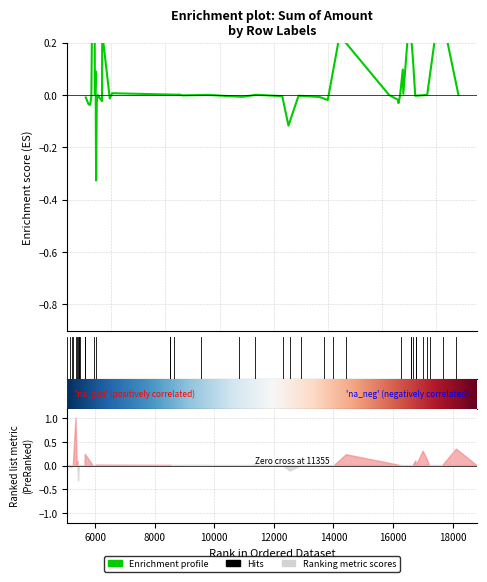

What is the minimum value shown in the chart?

-0.3